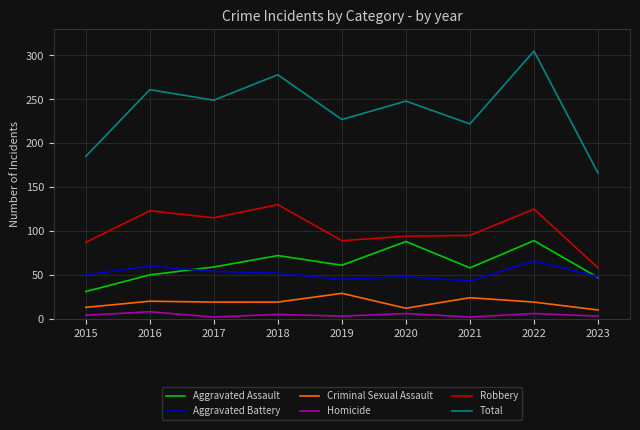

True or false: Robbery and Homicide cross at least once.

False